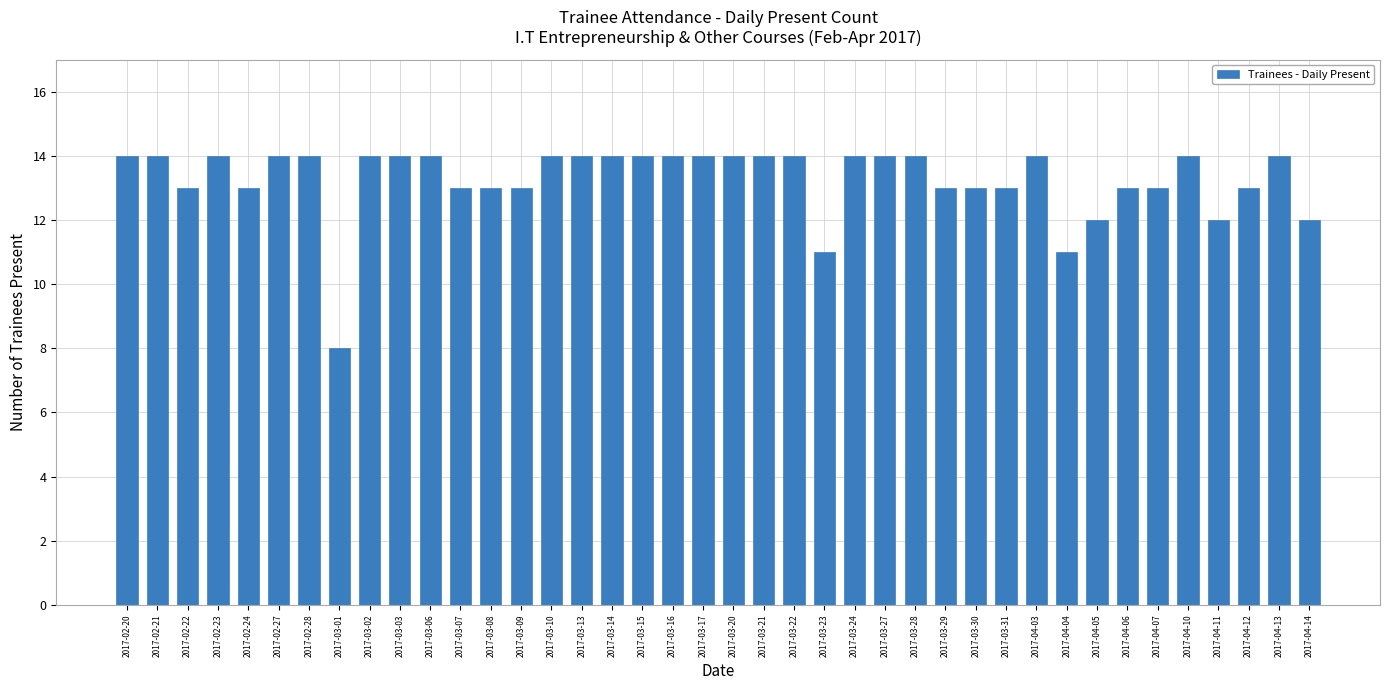

The chart shows a value of 14 at 2017-03-06. True or false?

True